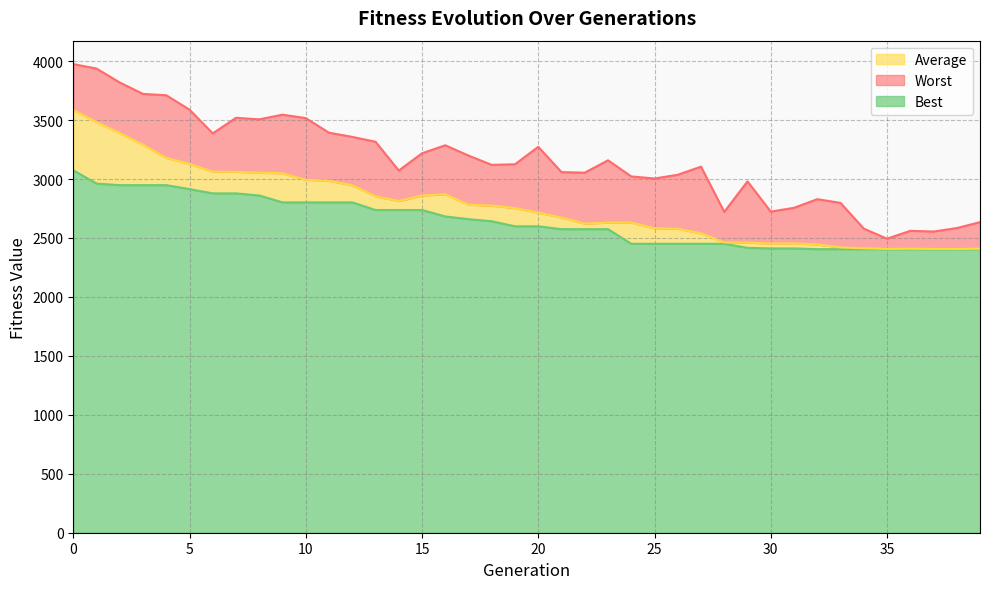

Is it true that Average equals 2462.2 at 28?

True